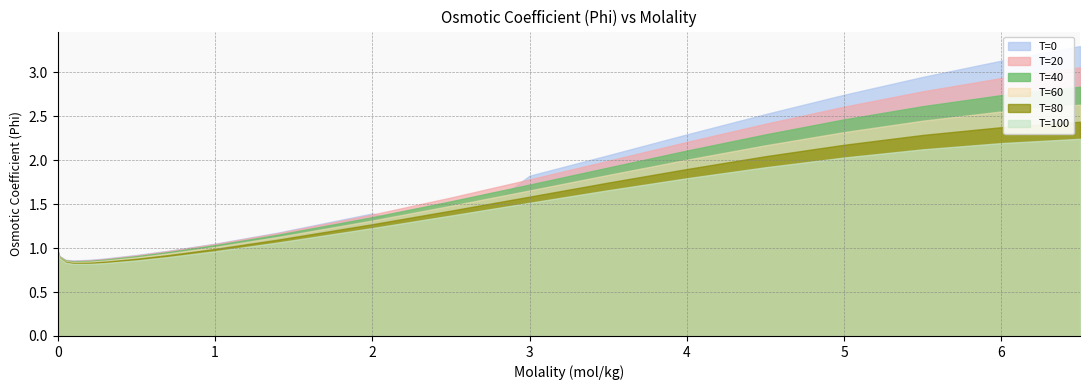

Is it true that T=40 equals 1.5 at 0.7?

False